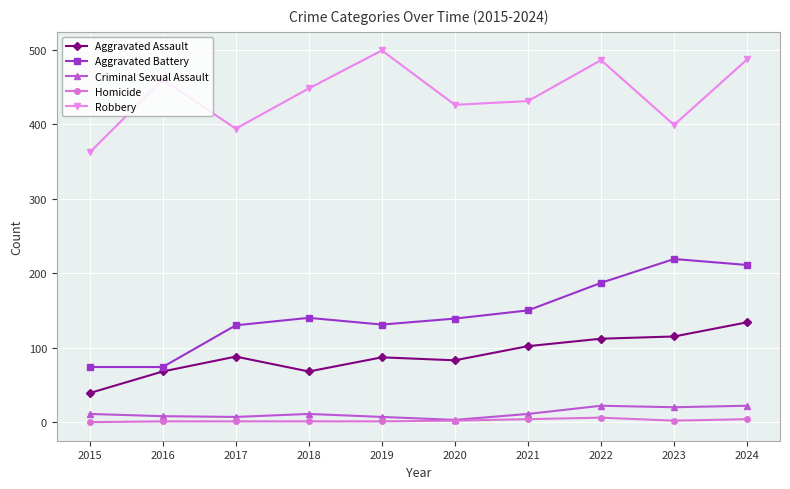

What is the maximum value for Aggravated Battery?

219